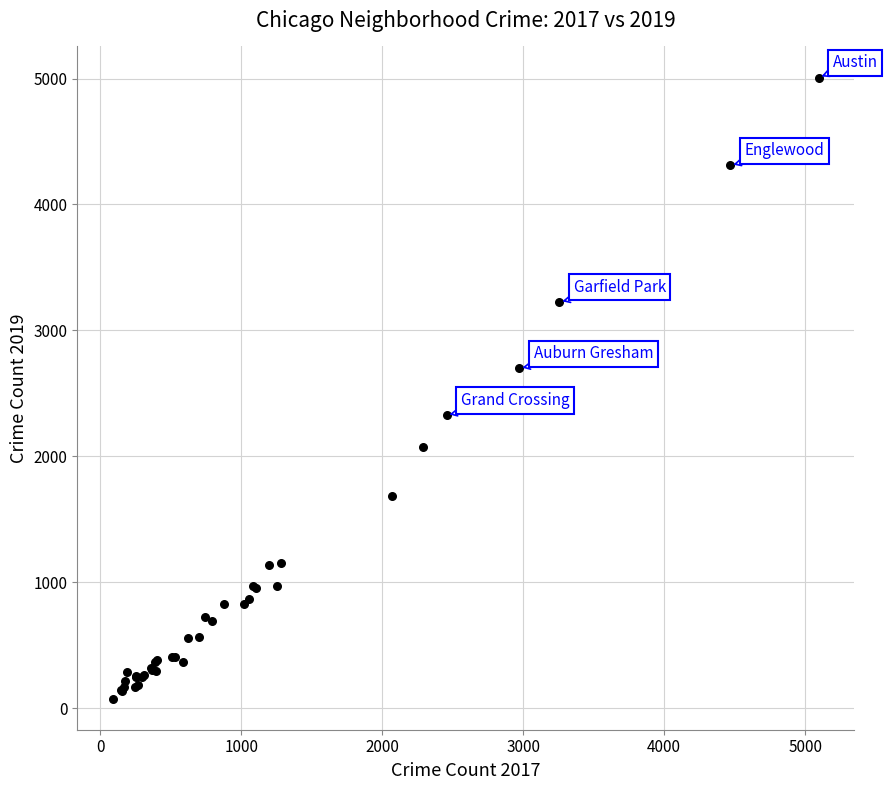

What Y value in the scatter plot is closest to 2542?

2441